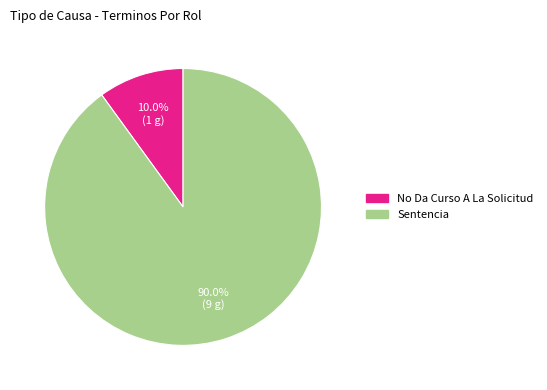

To the nearest percent, what portion does Sentencia represent?

90%